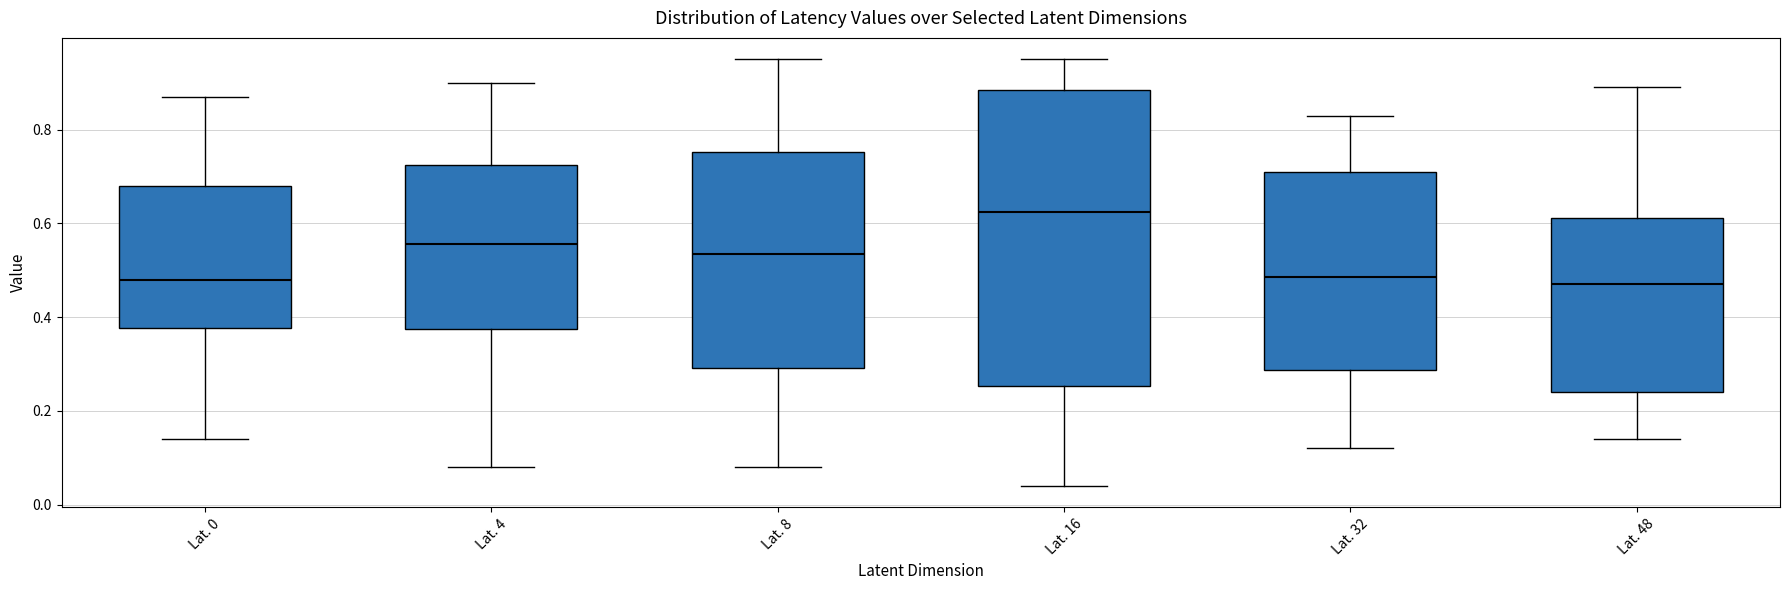

Reading left to right, read every box against the y-axis: the position of its median line, the range the box covers, and the ends of its whiskers. The values are not printed on the chart, so give them approximately, as read against the axis.

Lat. 0: median 0.48, box 0.38 to 0.68, whiskers 0.14 to 0.88
Lat. 4: median 0.56, box 0.38 to 0.72, whiskers 0.08 to 0.90
Lat. 8: median 0.54, box 0.30 to 0.76, whiskers 0.08 to 0.96
Lat. 16: median 0.62, box 0.26 to 0.88, whiskers 0.04 to 0.96
Lat. 32: median 0.48, box 0.28 to 0.72, whiskers 0.12 to 0.84
Lat. 48: median 0.48, box 0.24 to 0.62, whiskers 0.14 to 0.90